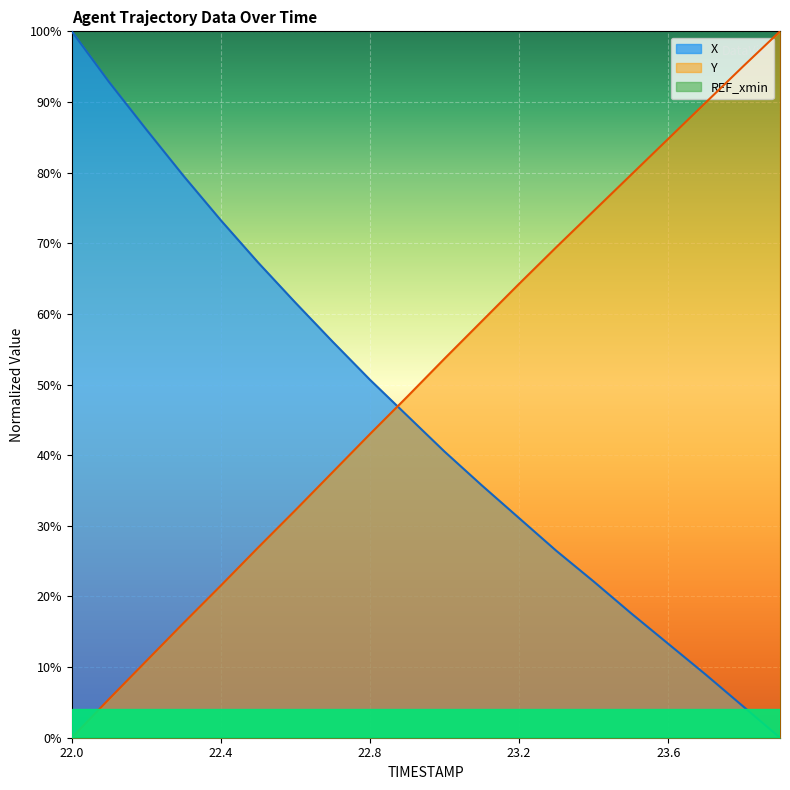

How many lines are shown in the chart?

3